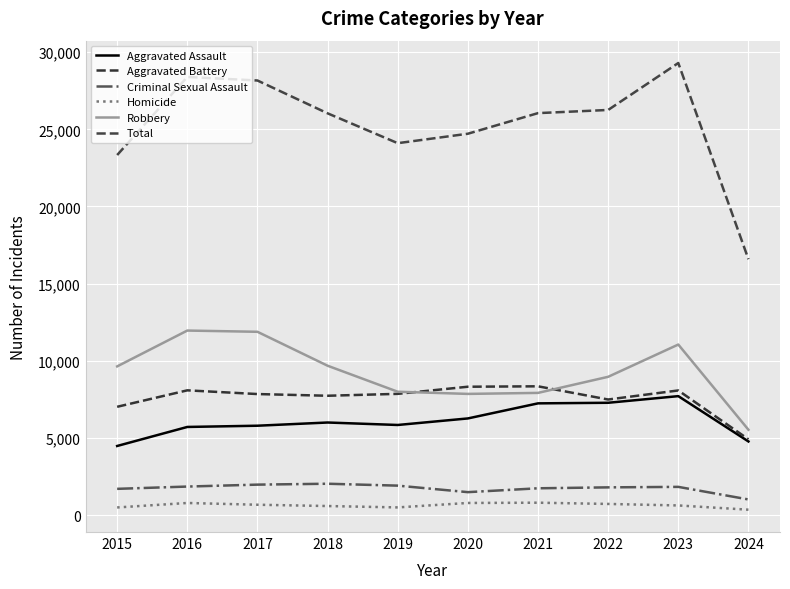

What is the minimum value shown in the chart?

351